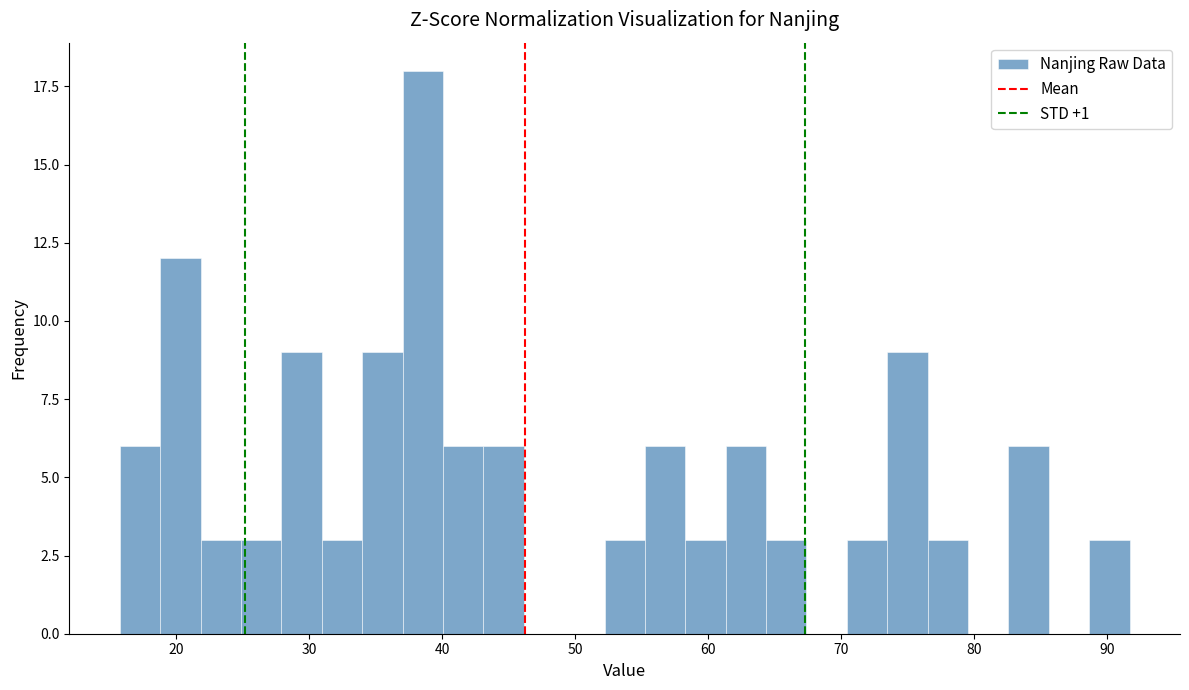

Around what value on the x-axis is the tallest bar? Give the approximate position of its centre, as read against the axis.

39